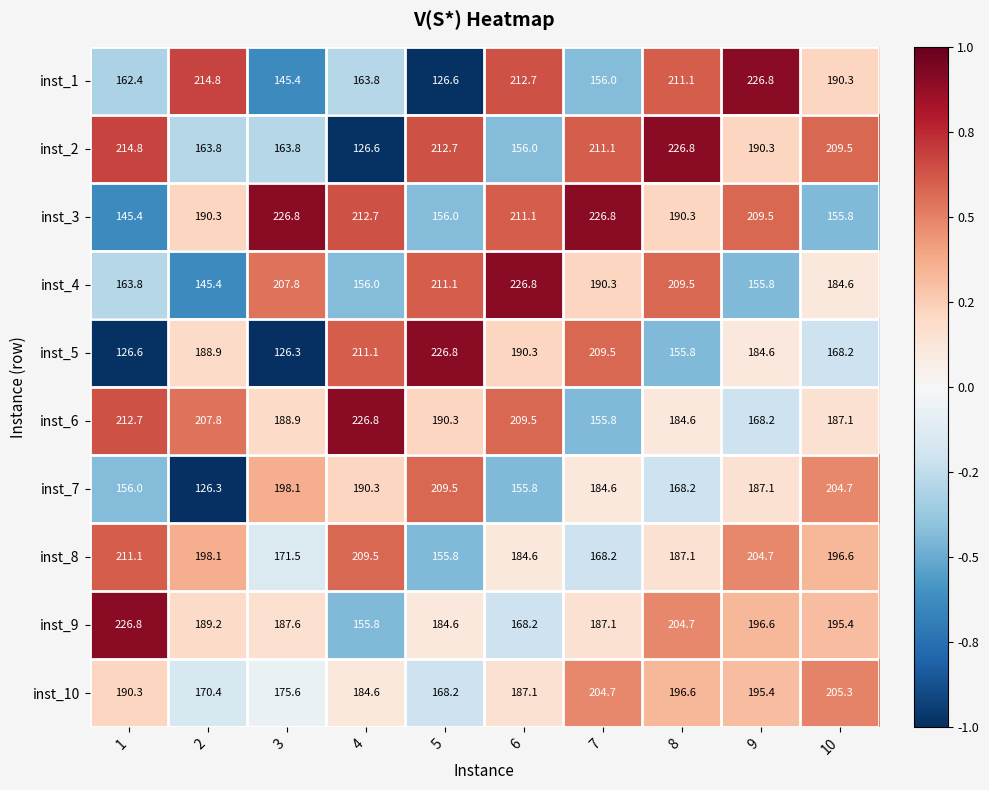

Is it true that inst_10 equals 35.3 at 3?

False